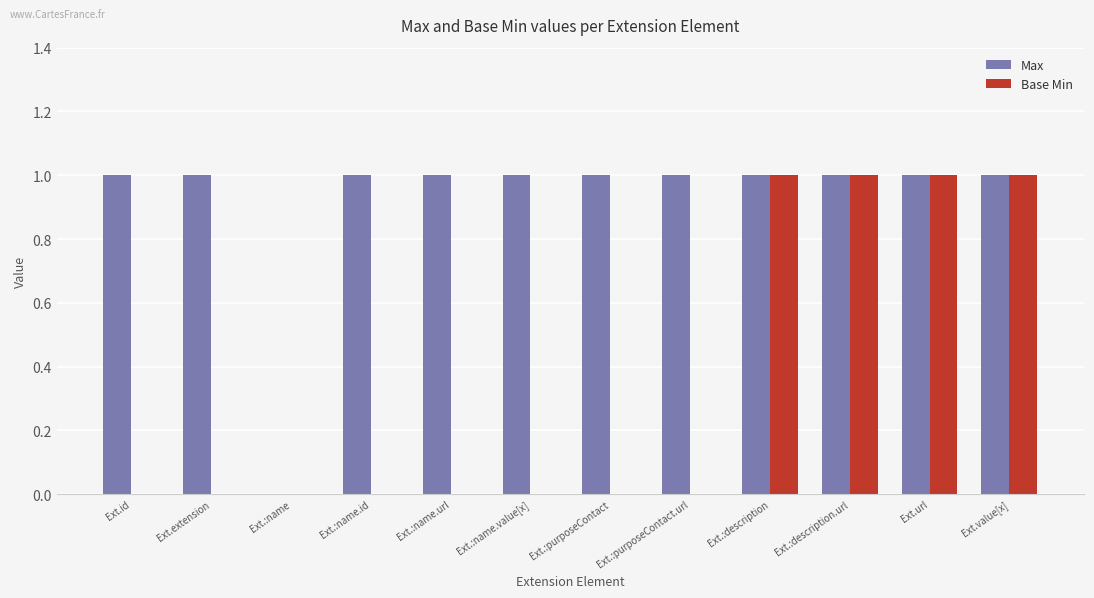

Reading right to left, extract all data points from this chart.

Max: 1	1	1	1	1	1	1	1	1	0	1	1
Base Min: 1	1	1	1	0	0	0	0	0	0	0	0